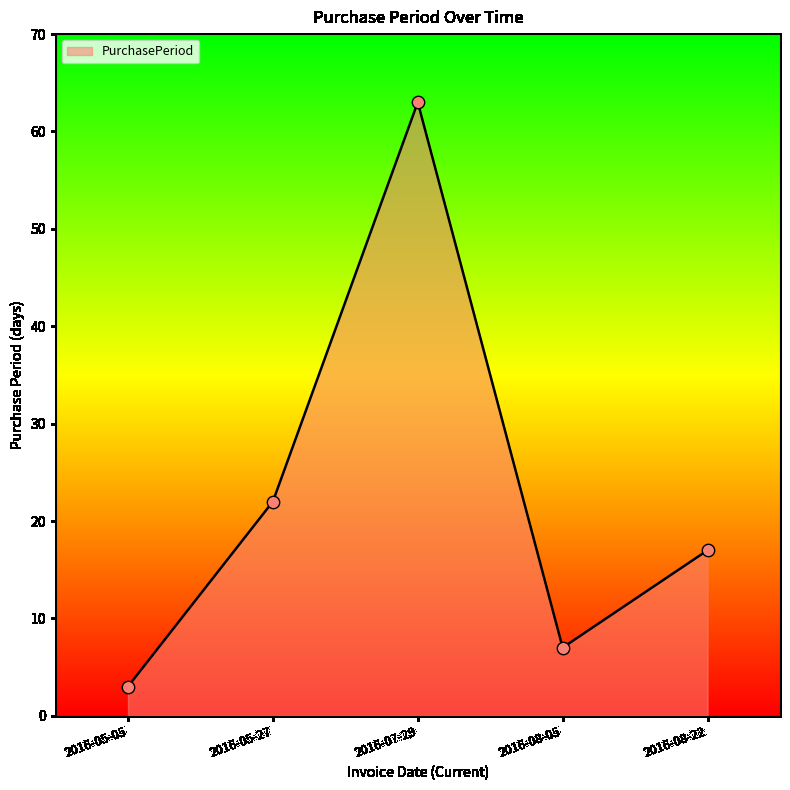

Between 2016-08-22 and 2016-05-05, which is larger?

2016-08-22